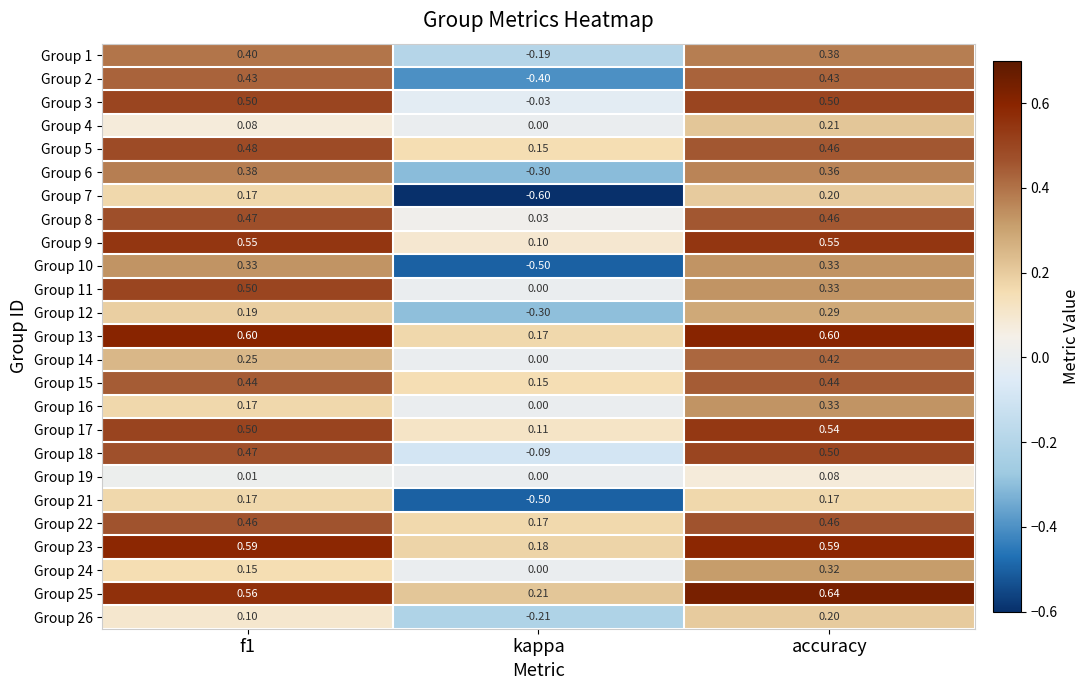

Count the number of data series in this chart.

25